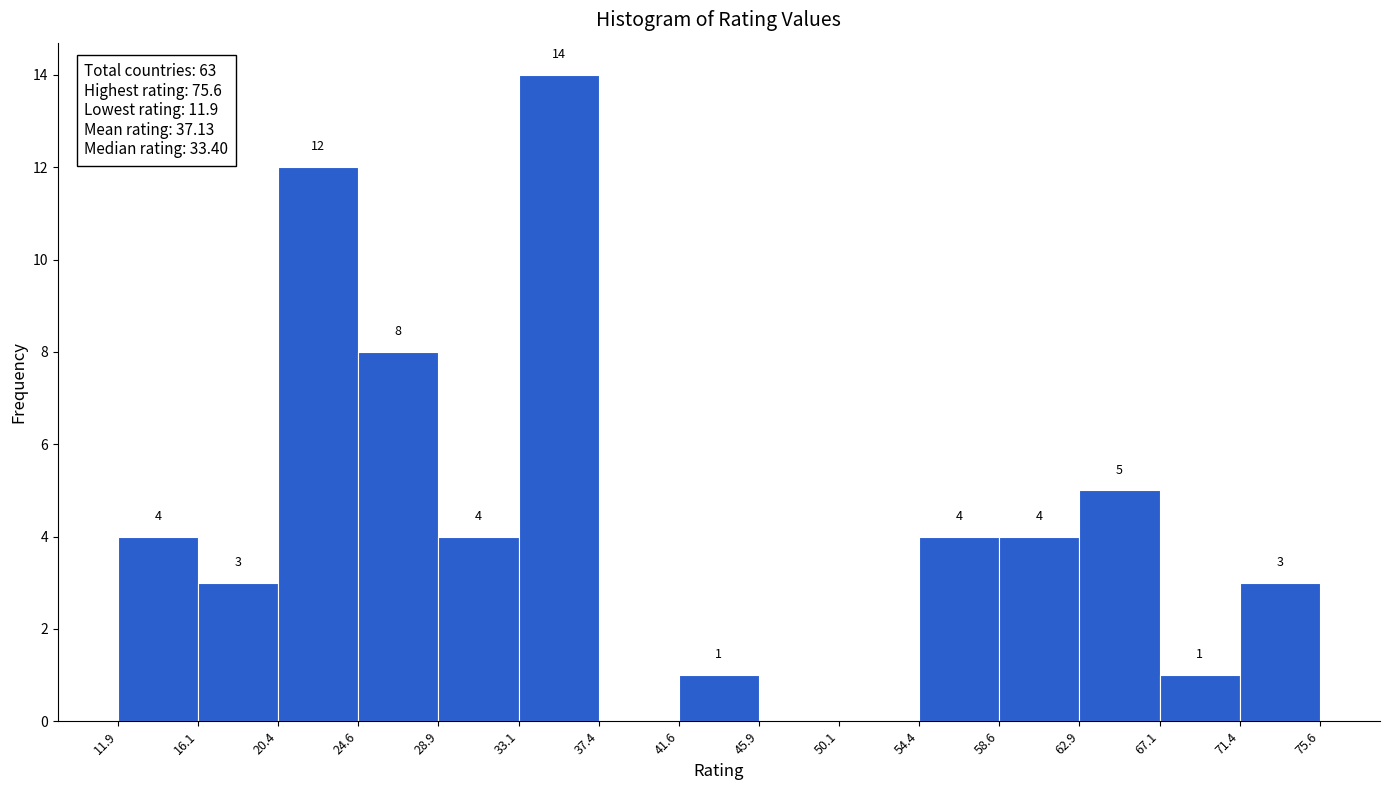

Over which range of the x-axis is the bar tallest?

33.1 to 37.4